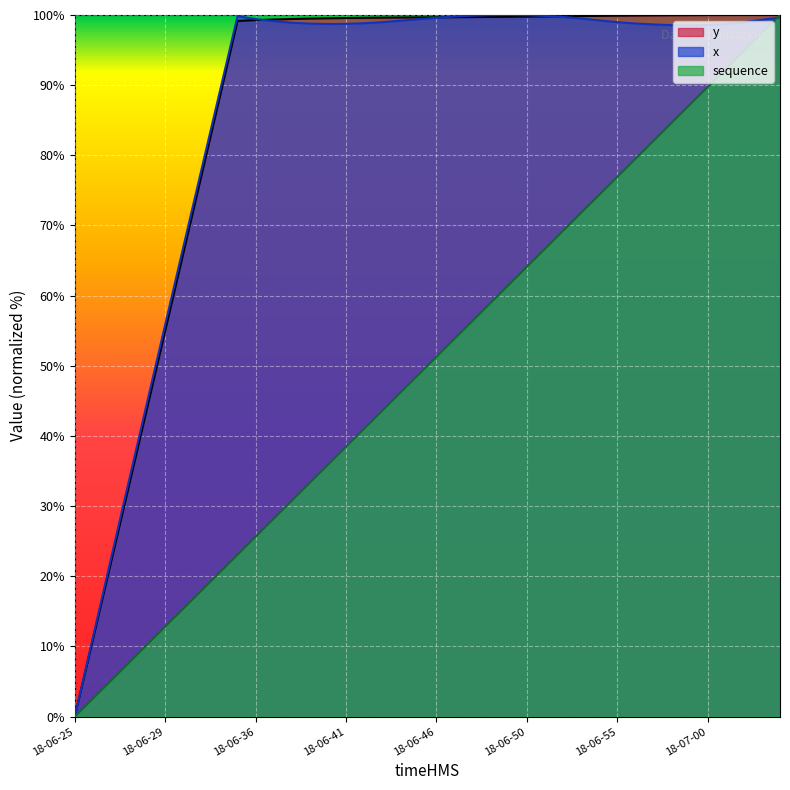

Which series has the largest total across all categories?

y